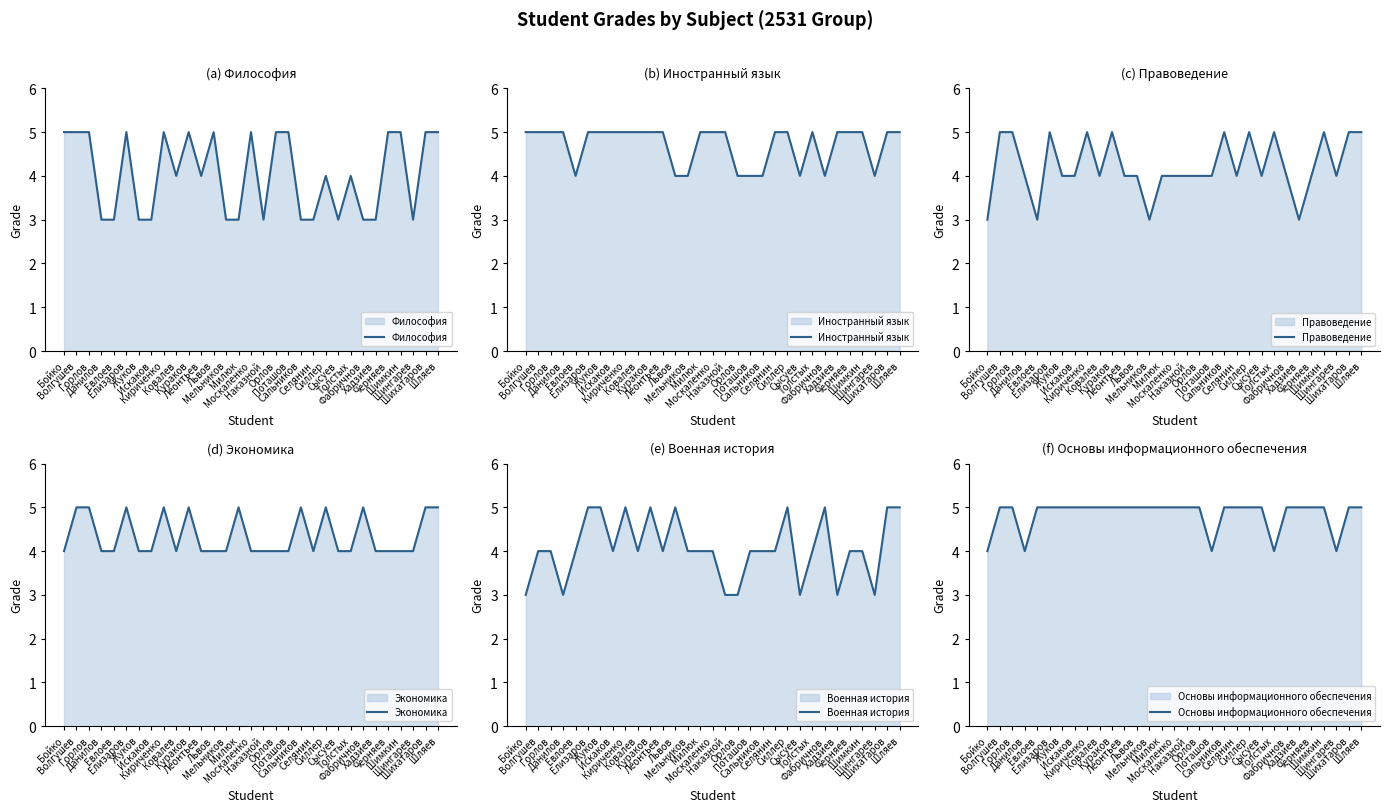

Where is the first local minimum for Экономика?

Ковалев